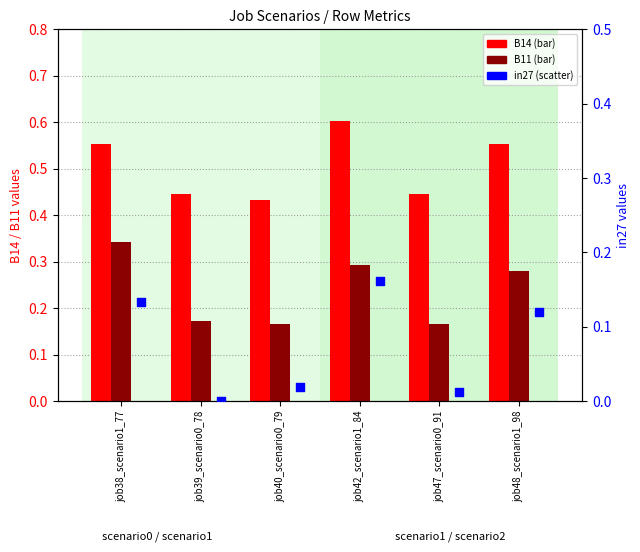

Which series reaches the minimum Y coordinate?

in27